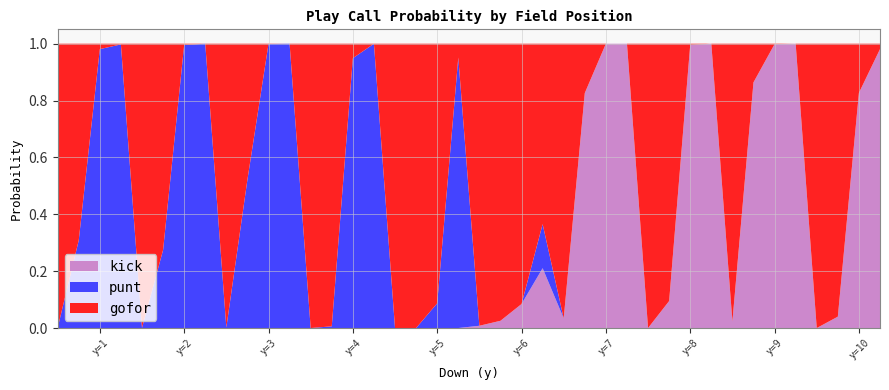

Reading right to left, extract all data points from this chart.

gofor: 0.0	0.2	1.0	1.0	0.0	0.0	0.1	1.0	0.0	0.0	0.9	1.0	0.0	0.0	0.2	1.0	0.6	0.9	1.0	1.0	0.0	0.9	1.0	1.0	0.0	0.1	1.0	1.0	0.0	0.0	0.5	1.0	0.0	0.0	0.7	1.0	0.0	0.0	0.7	1.0
punt: 0.0	0.0	0.0	0.0	0.0	0.0	0.0	0.0	0.0	0.0	0.0	0.0	0.0	0.0	0.0	0.0	0.2	0.0	0.0	0.0	1.0	0.1	0.0	0.0	1.0	0.9	0.0	0.0	1.0	1.0	0.5	0.0	1.0	1.0	0.3	0.0	1.0	1.0	0.3	0.0
kick: 1.0	0.8	0.0	0.0	1.0	1.0	0.9	0.0	1.0	1.0	0.1	0.0	1.0	1.0	0.8	0.0	0.2	0.1	0.0	0.0	0.0	0.0	0.0	0.0	0.0	0.0	0.0	0.0	0.0	0.0	0.0	0.0	0.0	0.0	0.0	0.0	0.0	0.0	0.0	0.0